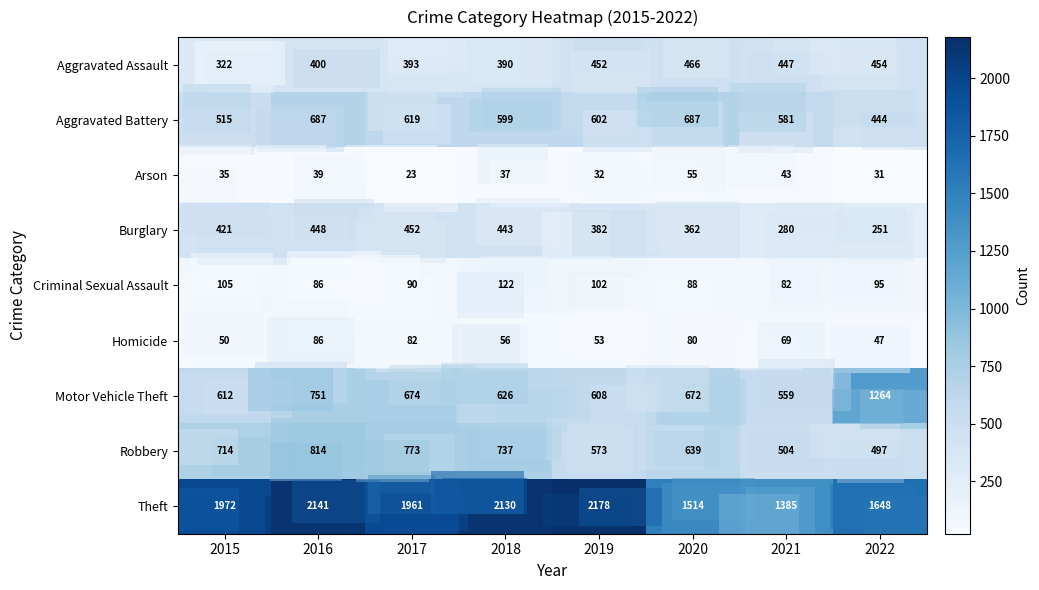

What is the minimum value shown in the chart?

23